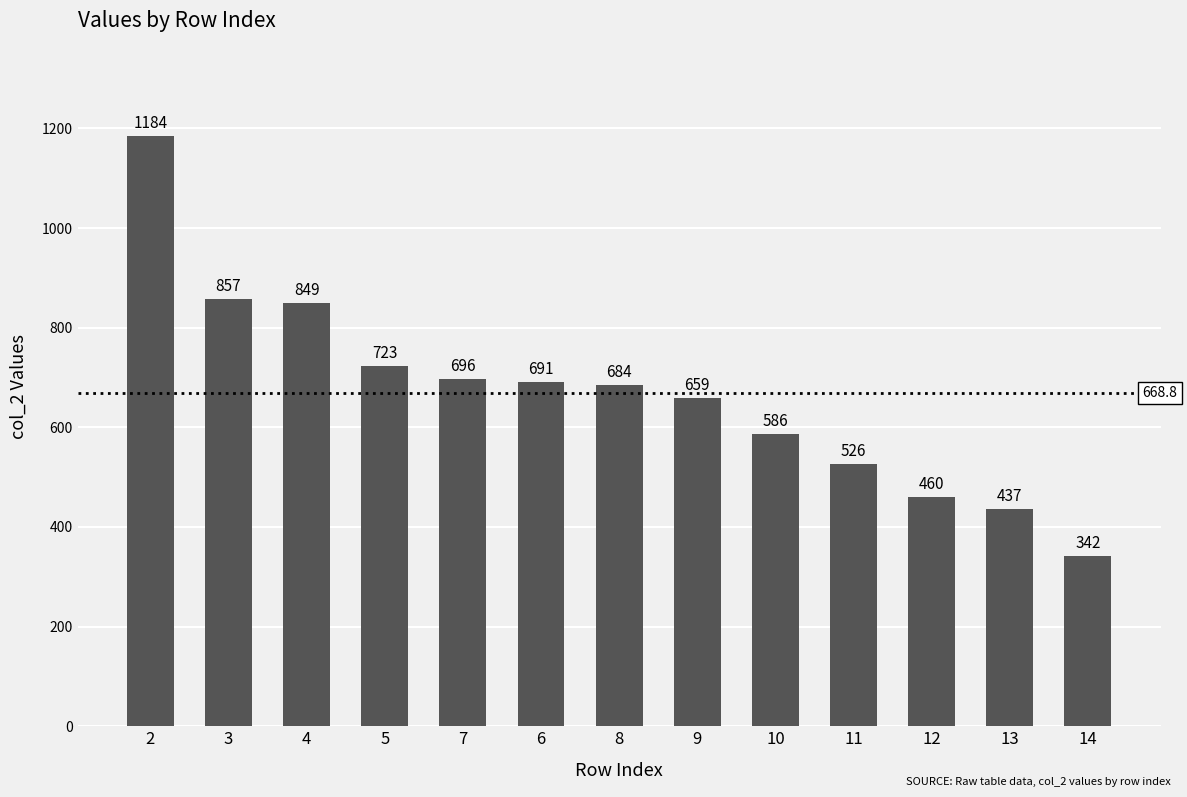

Count the number of categories in the chart.

13